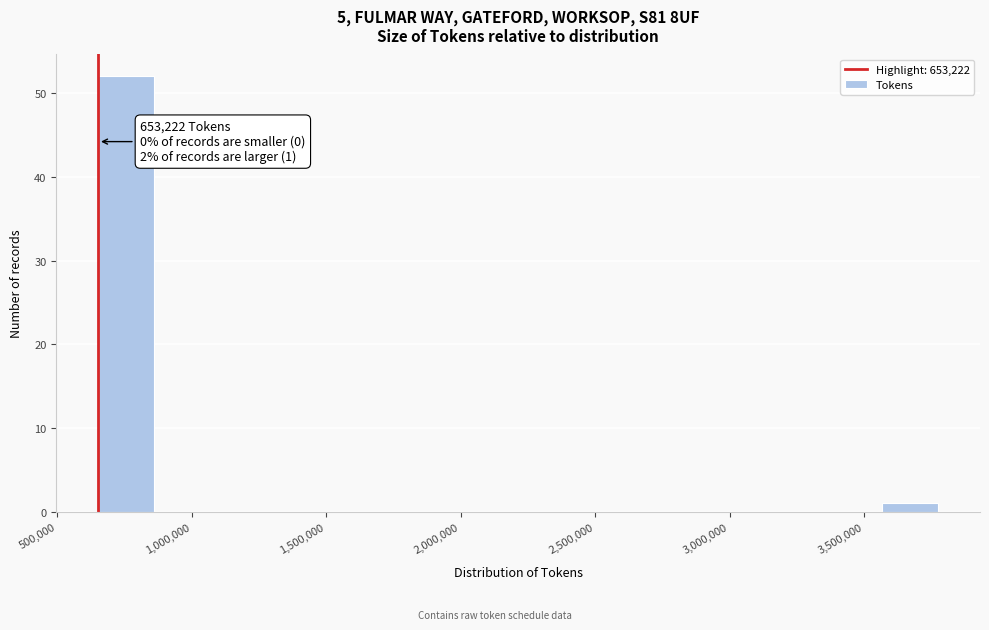

Over which range of the x-axis is the bar tallest?

650000 to 850000